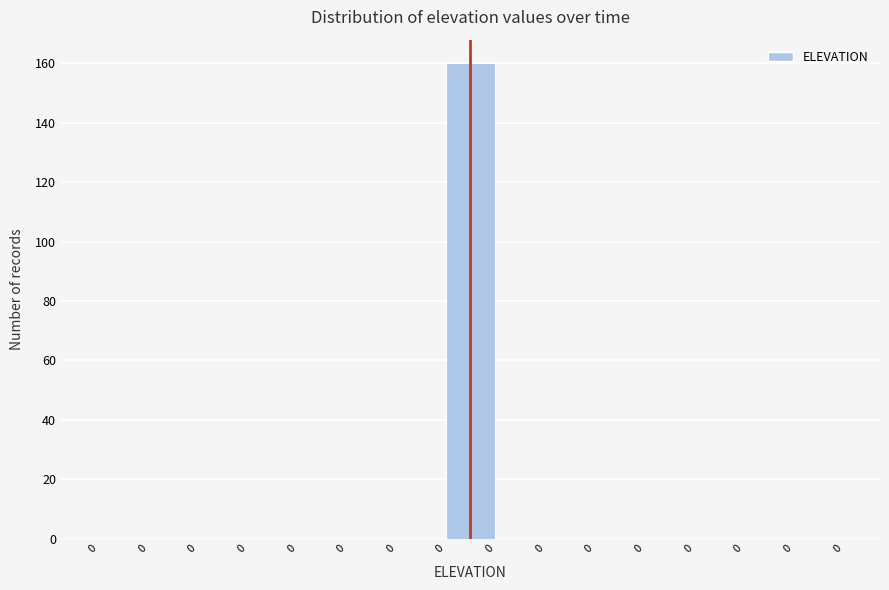

How many distinct data groups are displayed?

1